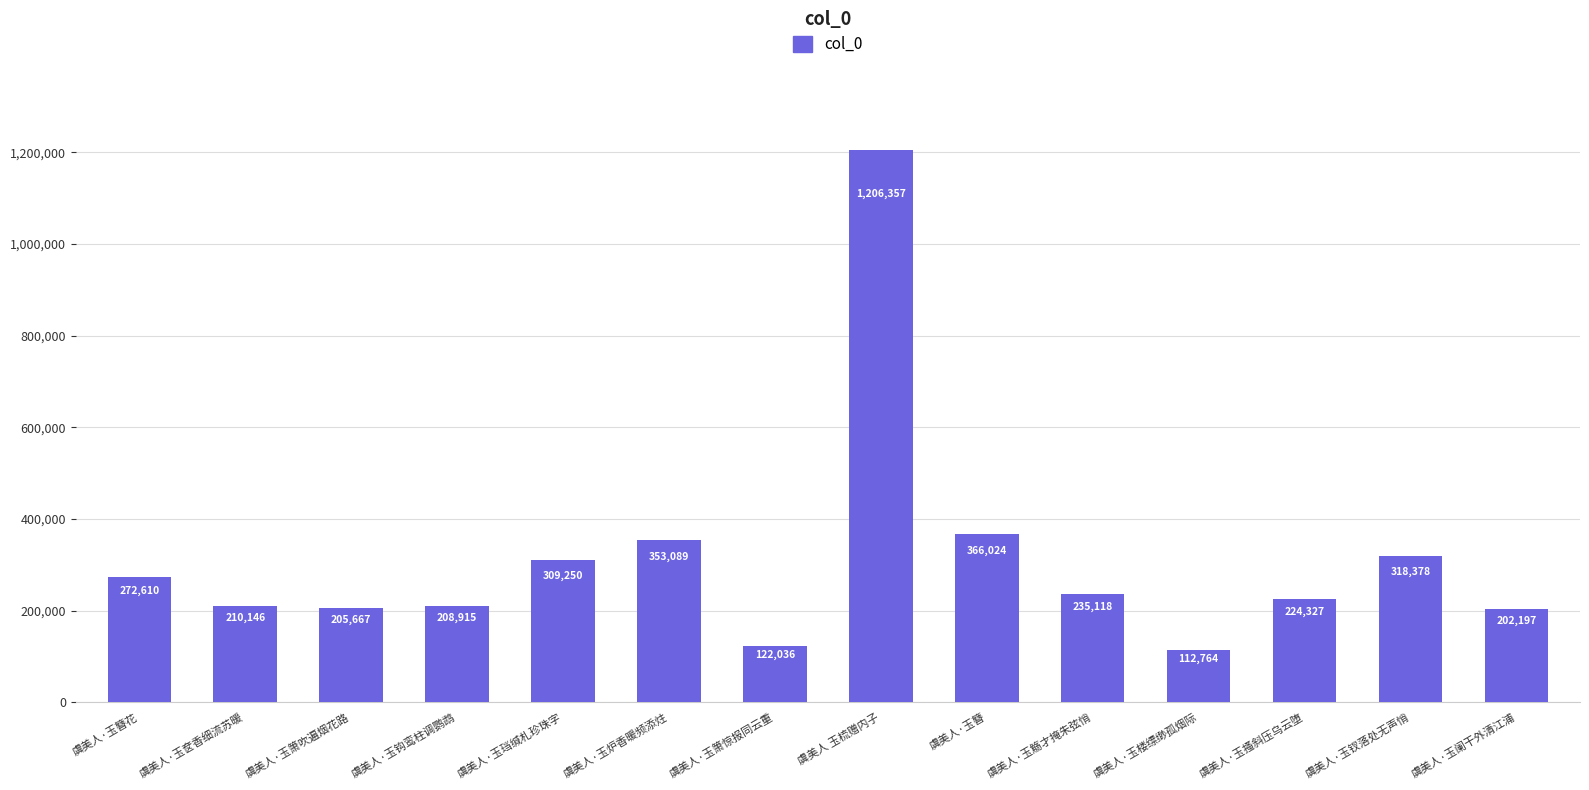

What is the value of the 10th bar from the left?

235118